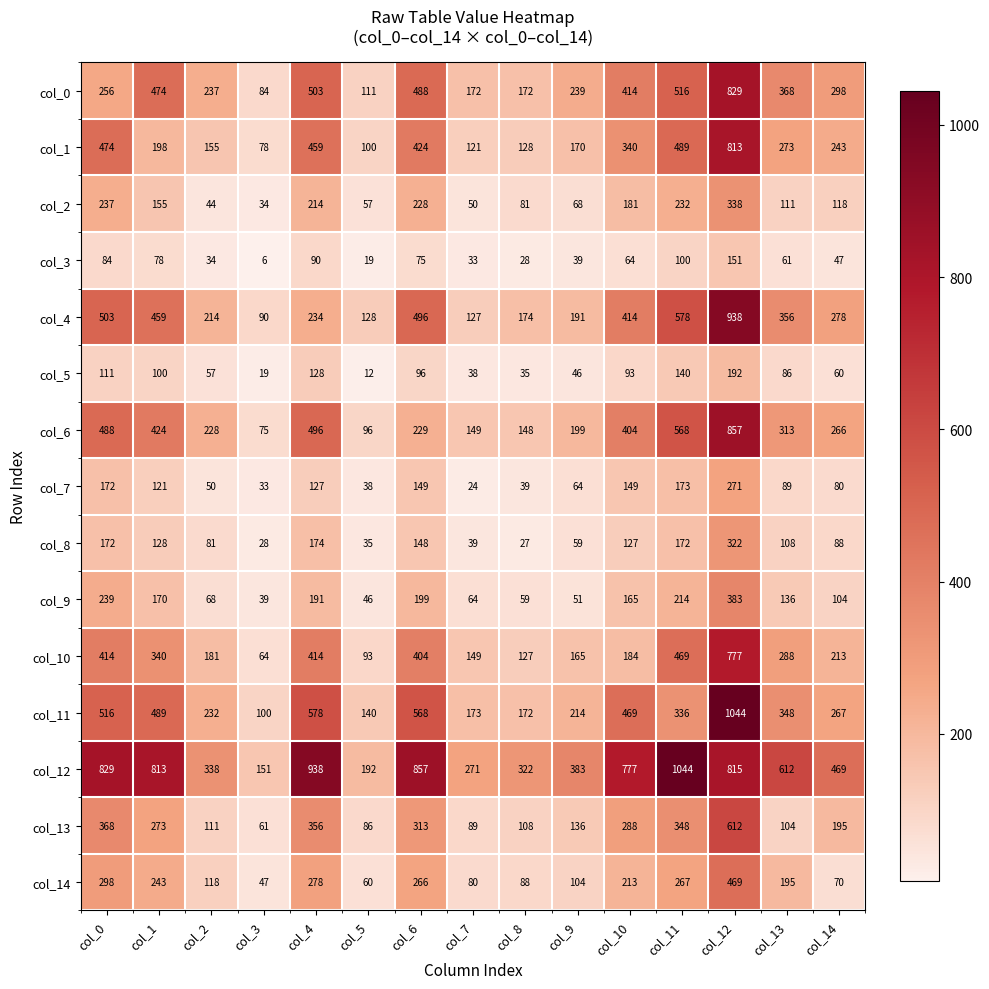

How many values in the col_9 series are below 136?

7